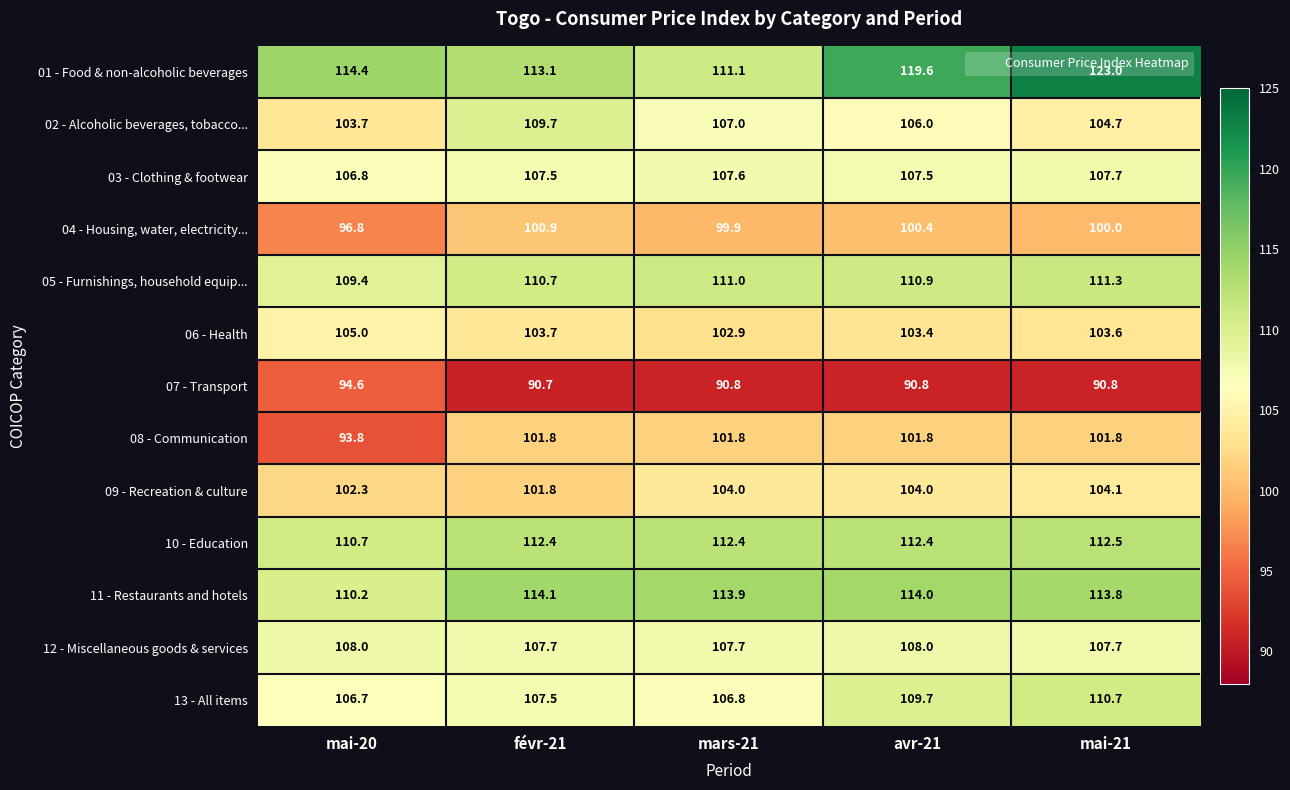

What is the spread (max minus min) of values at févr-21?

23.4